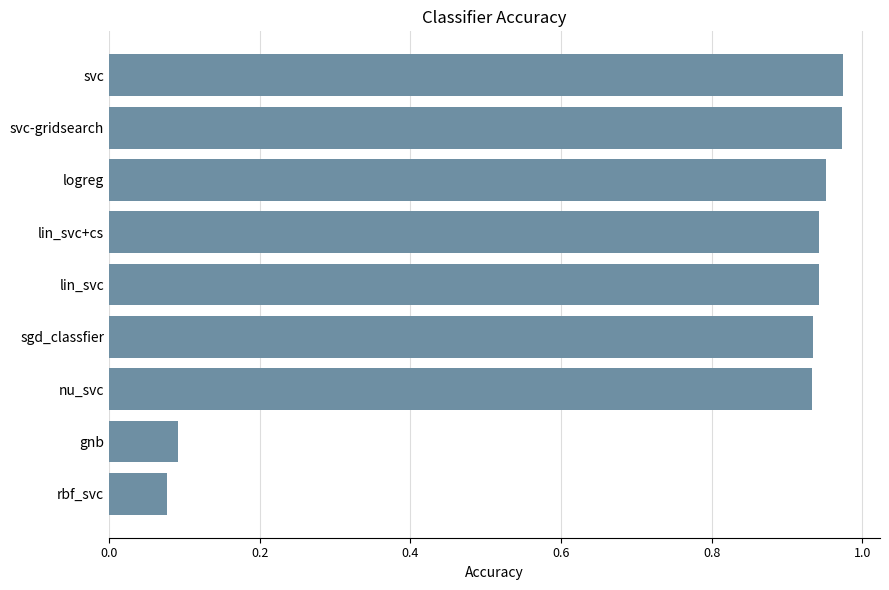

Are the bars grouped side by side (vs. stacked)?

No